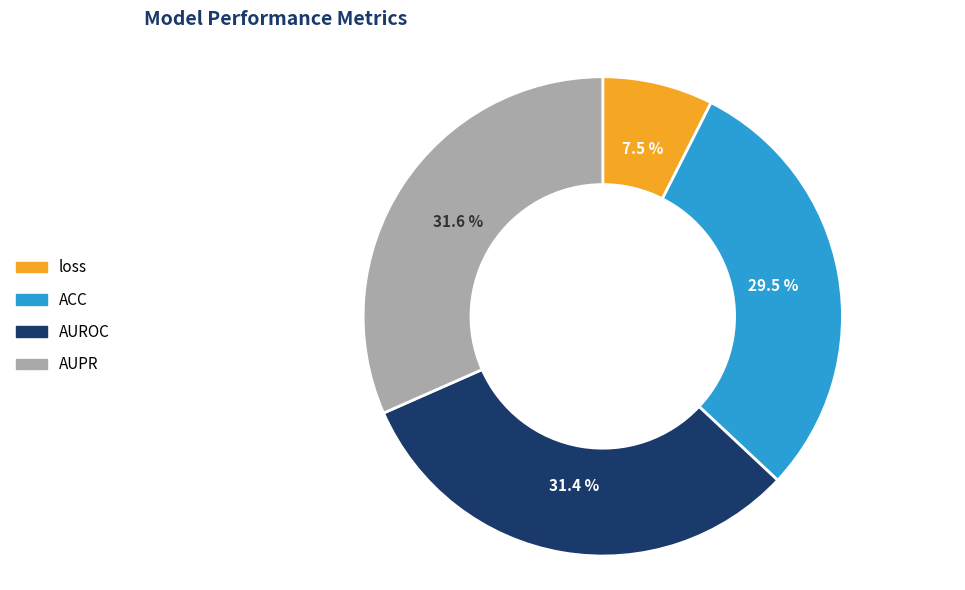

Between AUROC and loss, which is larger?

AUROC